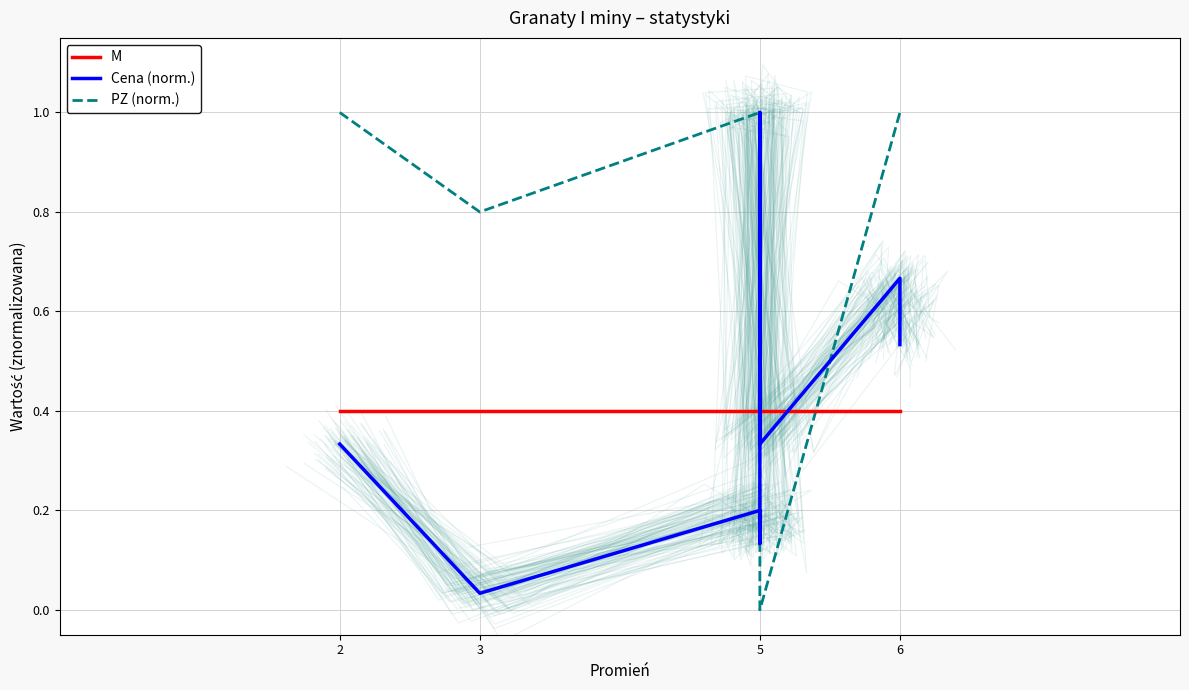

True or false: M has a value of 0.5 at 3.

False